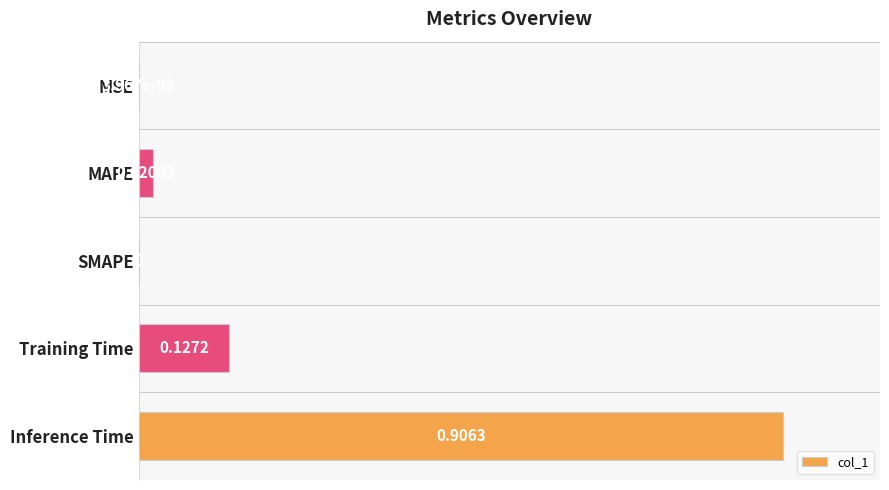

Which has a higher value, Inference Time or SMAPE?

Inference Time